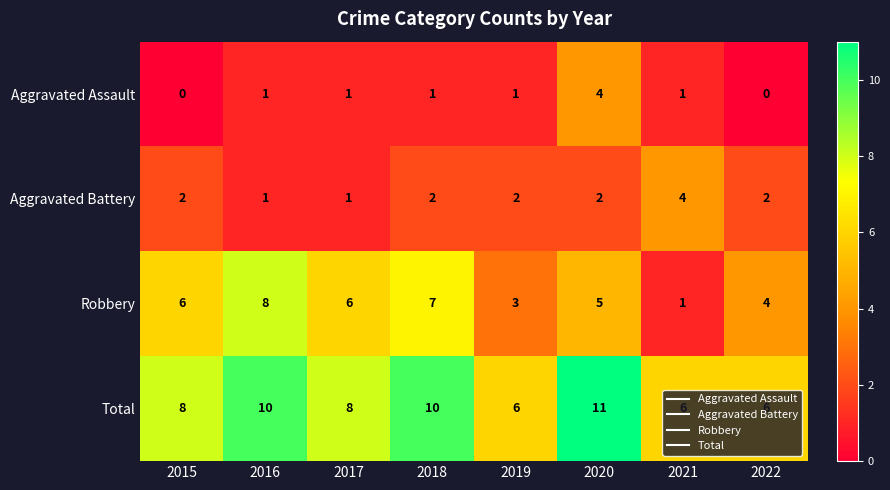

Is it true that Total equals 6 at 2019?

True